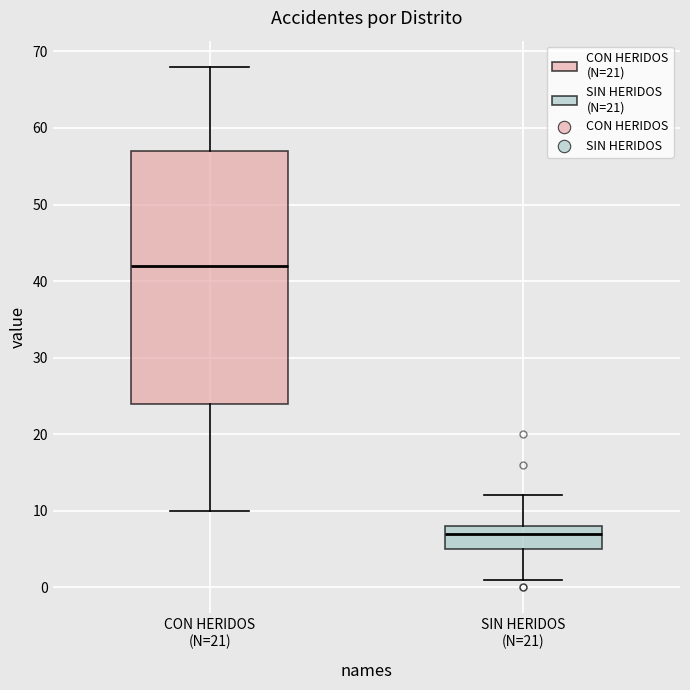

Which box is the tallest, from its lower edge to its upper edge?

CON HERIDOS (N=21)